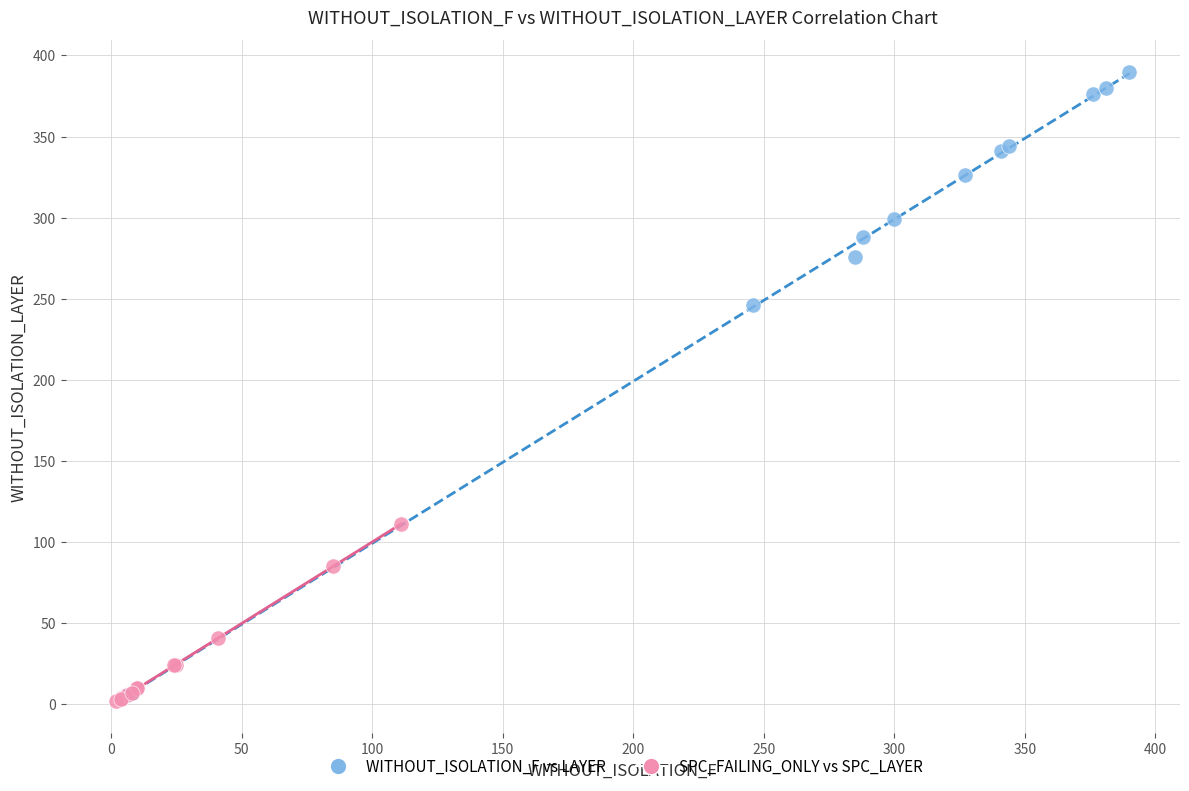

Which series has the largest Y range (max minus min)?

WITHOUT_ISOLATION_F vs LAYER